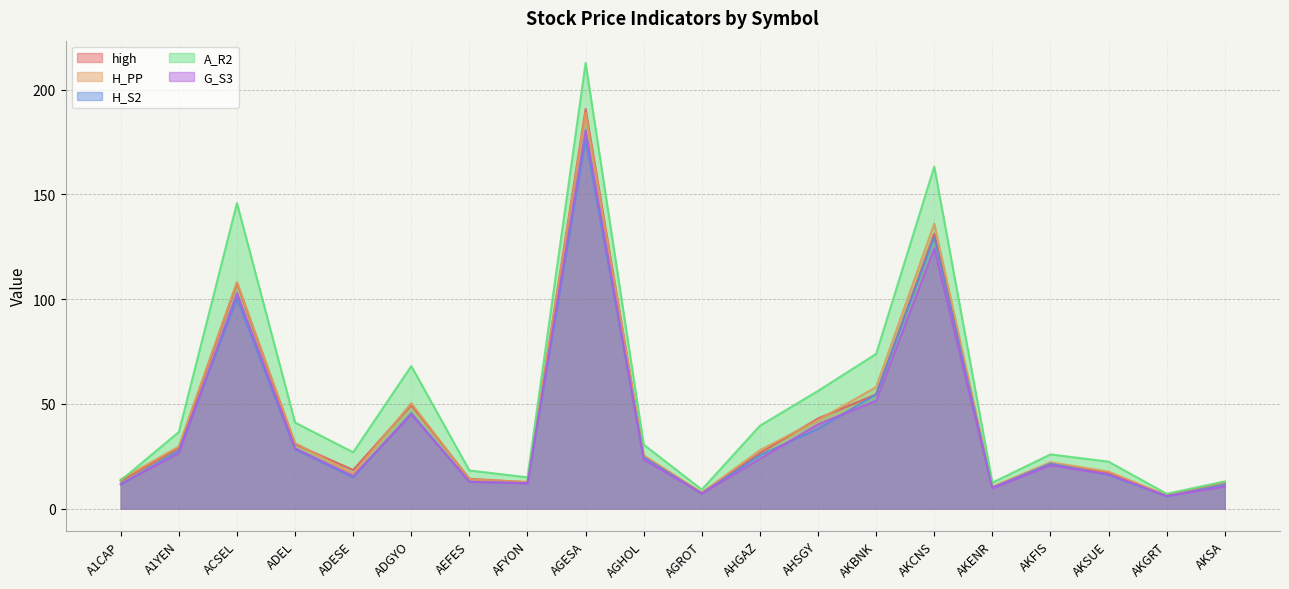

In H_S2, how many points are higher than both neighbors (excluding endpoints)?

5